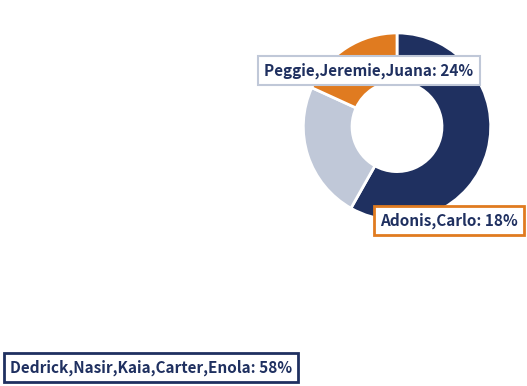

Is there a majority slice in this chart?

Yes